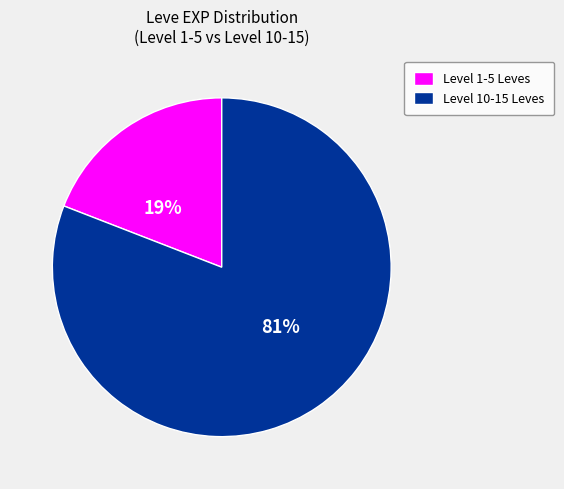

Does Level 1-5 Leves account for over 50% of the chart?

No